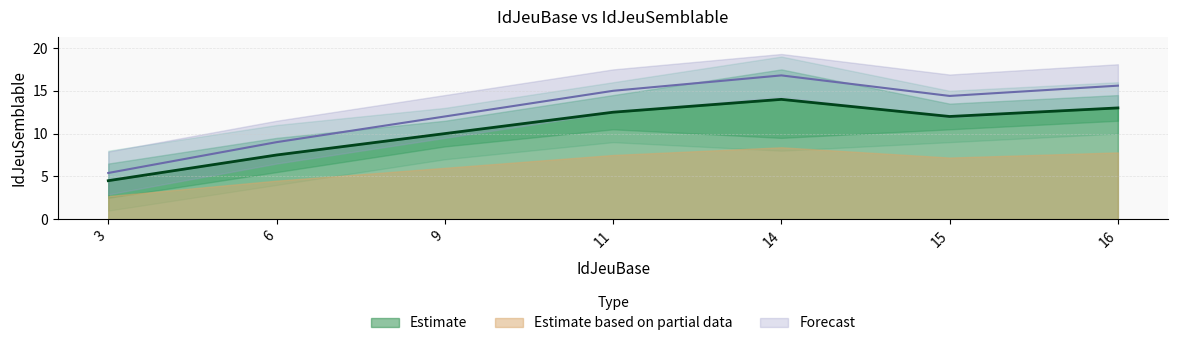

Between 16 and 14, which is larger?

14